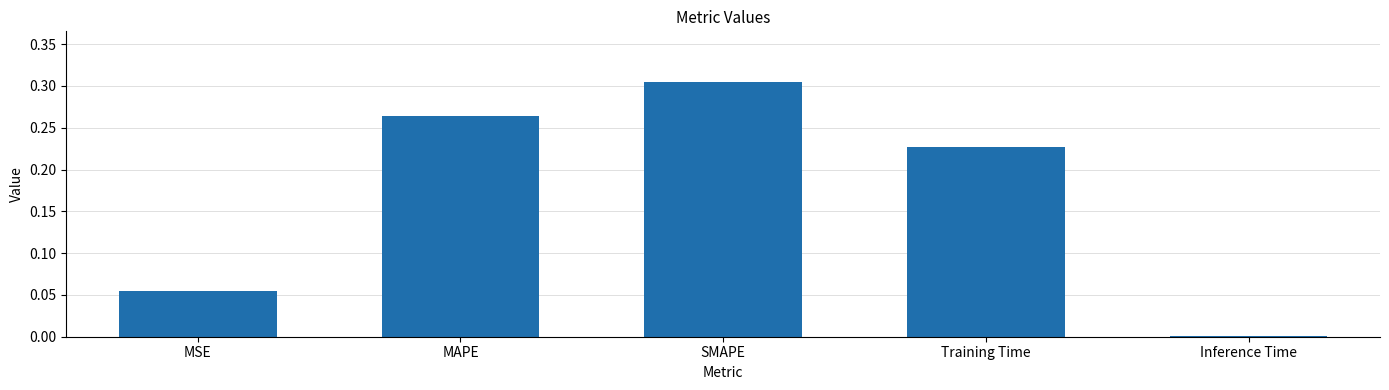

What is the label of the 2nd bar from the right?

Training Time